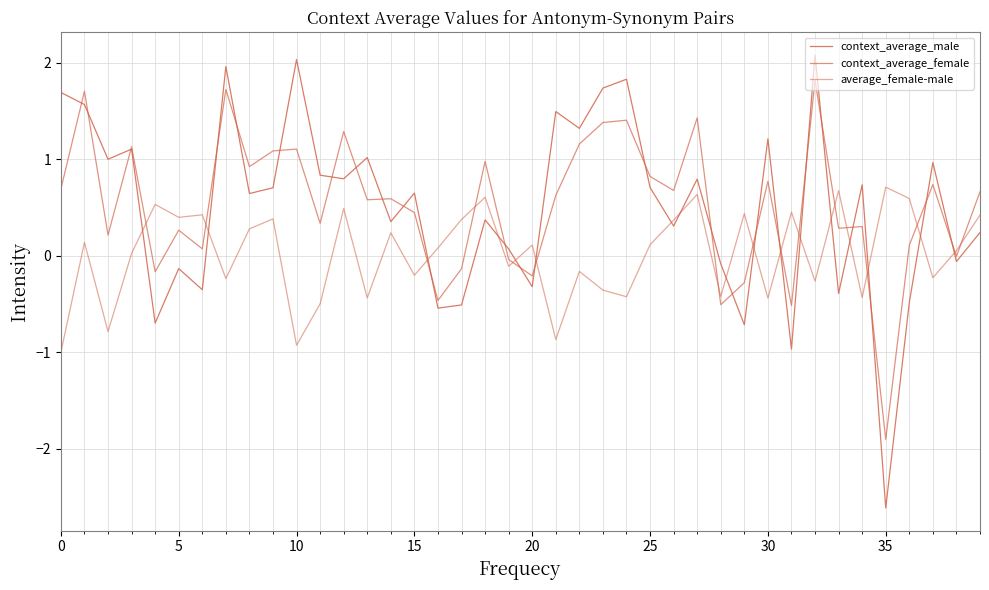

What is the maximum value for average_female-male?

0.7